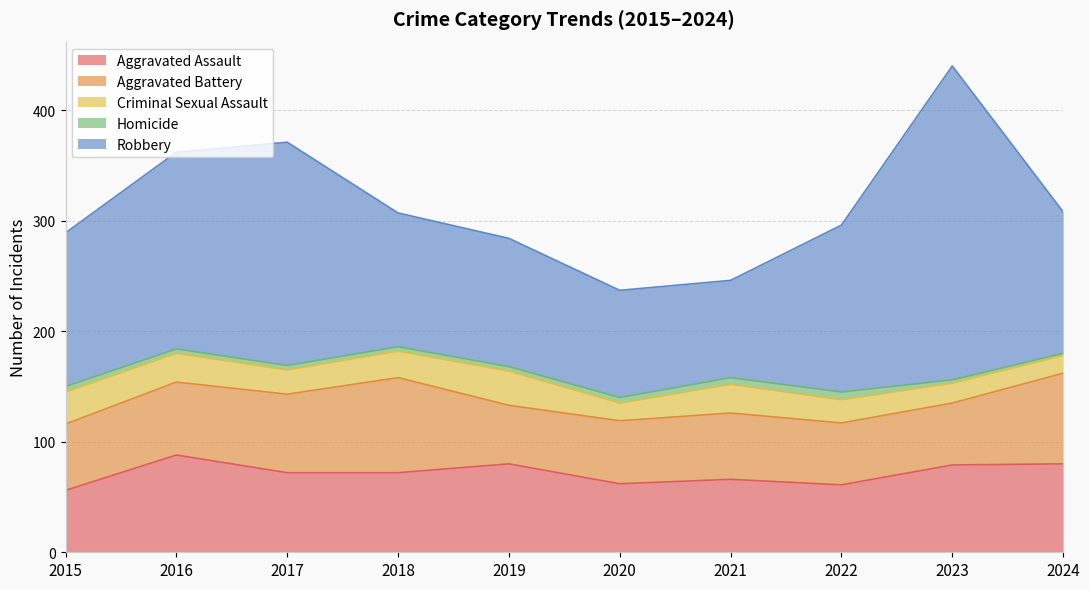

How many lines are shown in the chart?

5